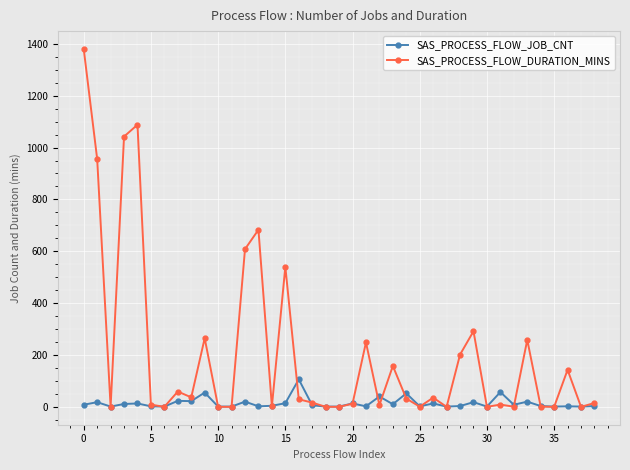

Which series has the widest spread of values?

SAS_PROCESS_FLOW_DURATION_MINS